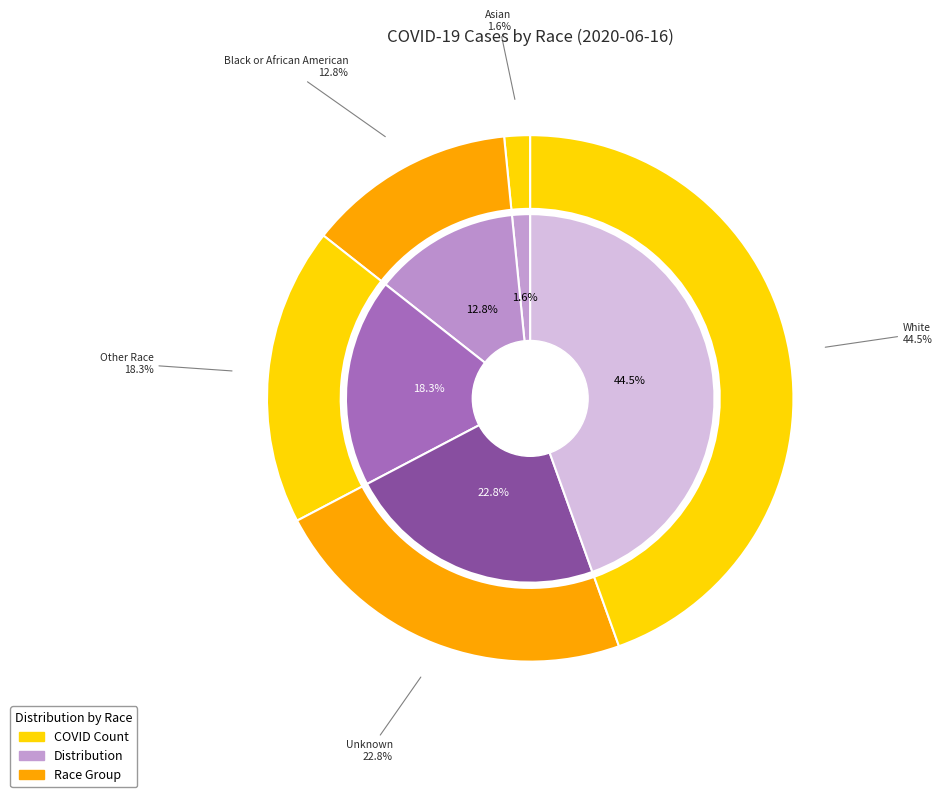

The Other Race slice represents 7% of the pie. True or false?

False